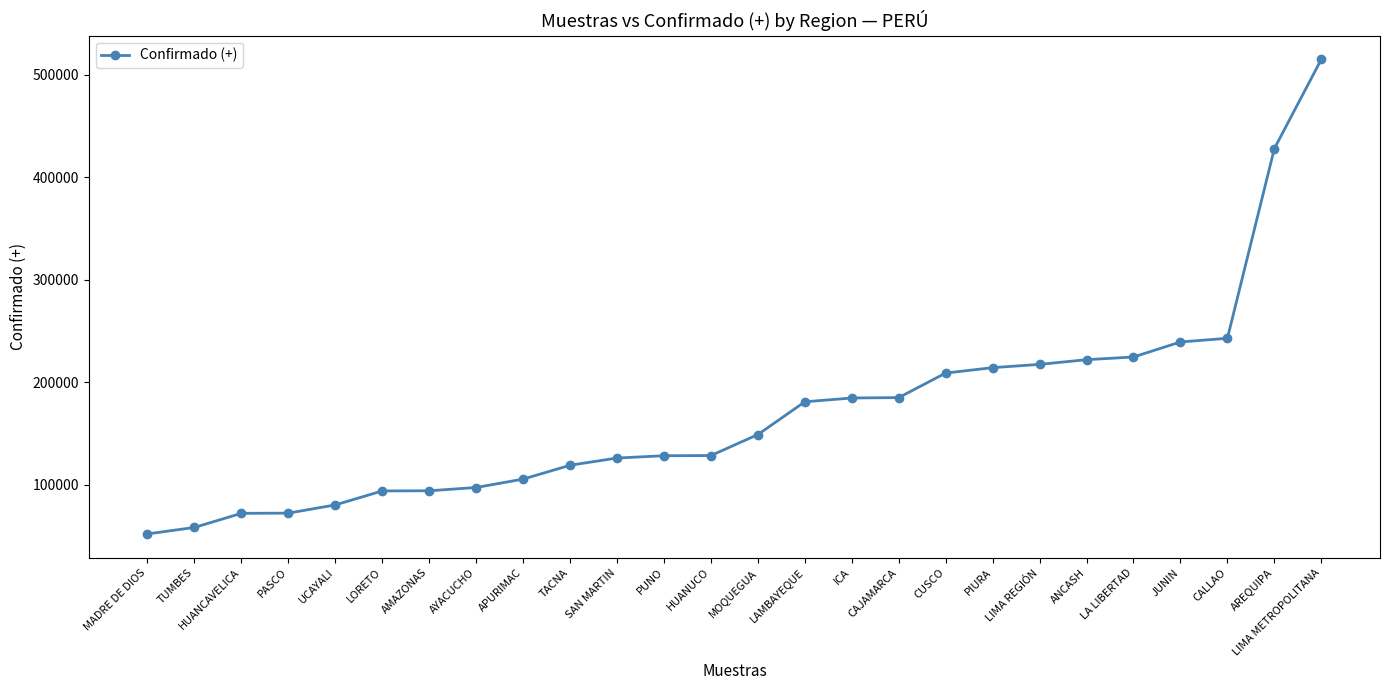

The value at APURIMAC is 148130. True or false?

False